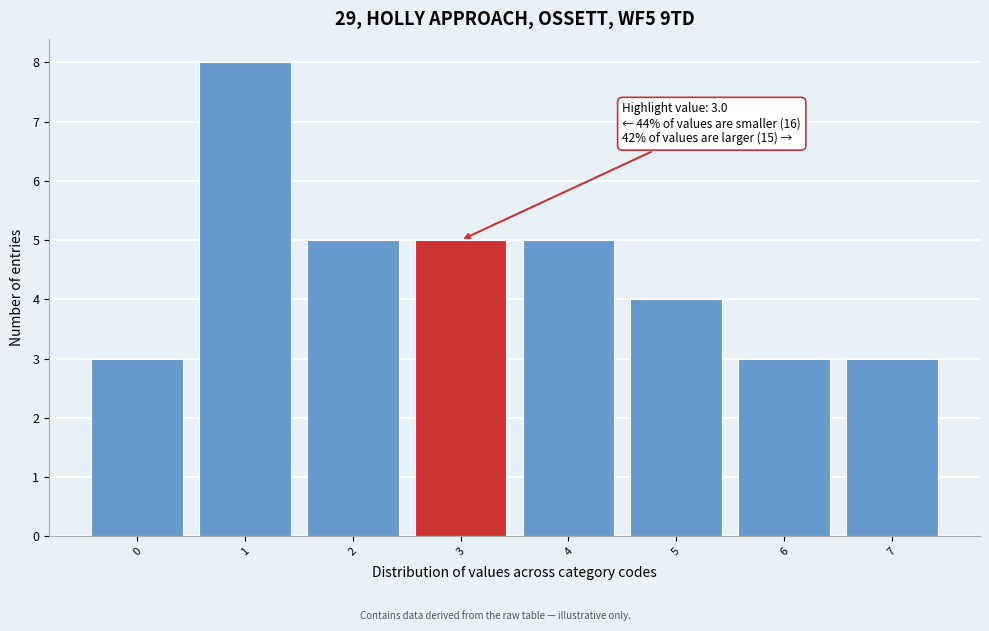

Which range on the x-axis has the tallest bar?

0.5 to 1.5